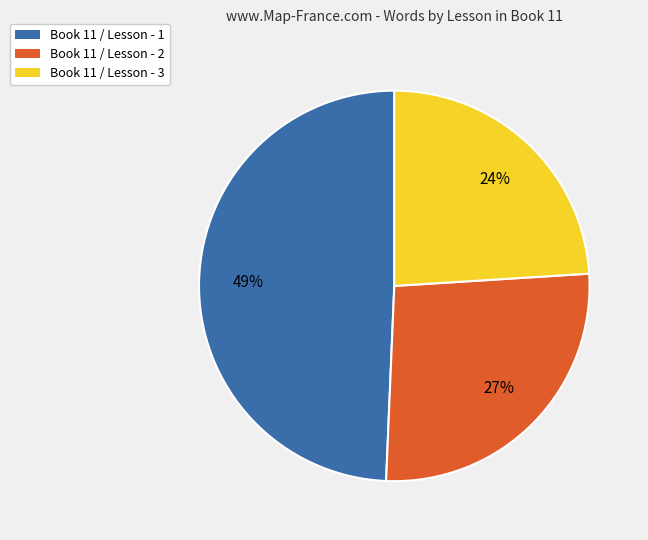

Does Book 11 / Lesson - 1 account for over 50% of the chart?

No